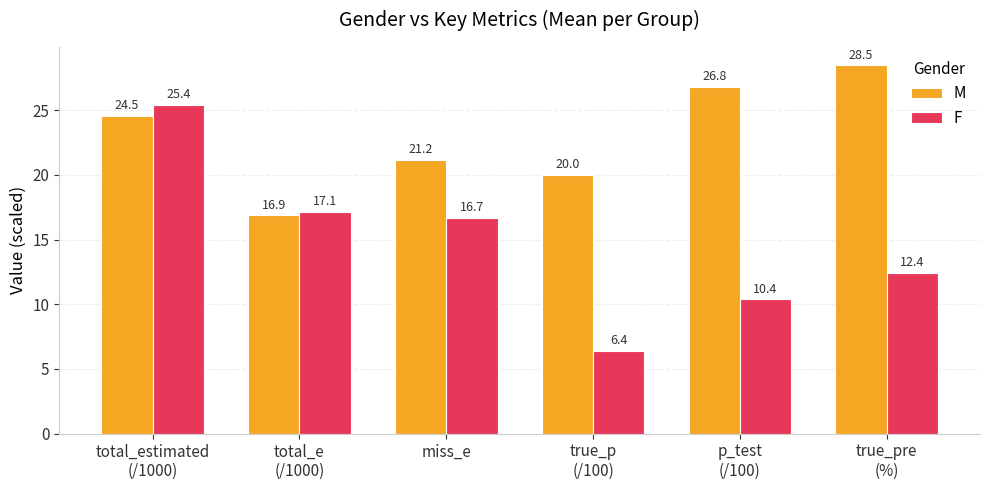

What is the difference between the maximum and minimum values in the M series?

11.6